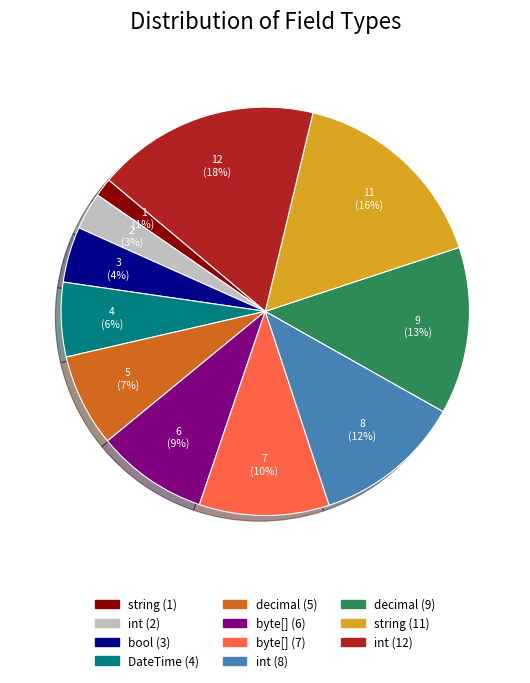

Is there a majority slice in this chart?

No